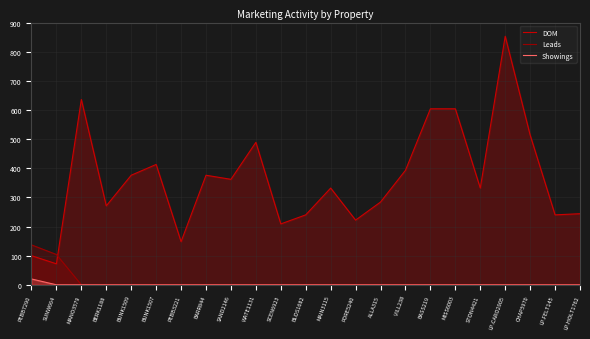

How many values in Leads are above zero?

2